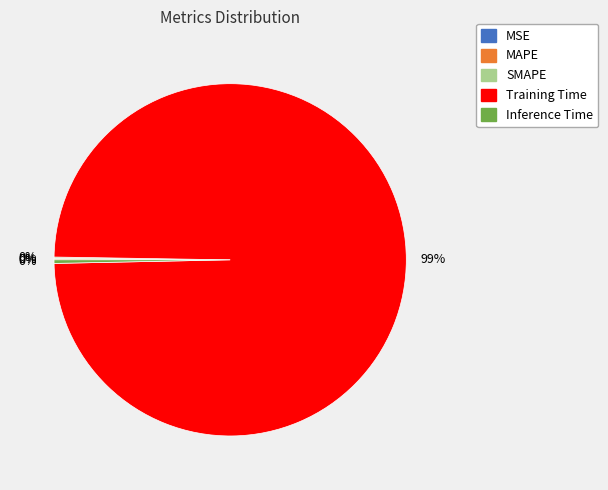

To the nearest percent, what is the average slice percentage?

20%